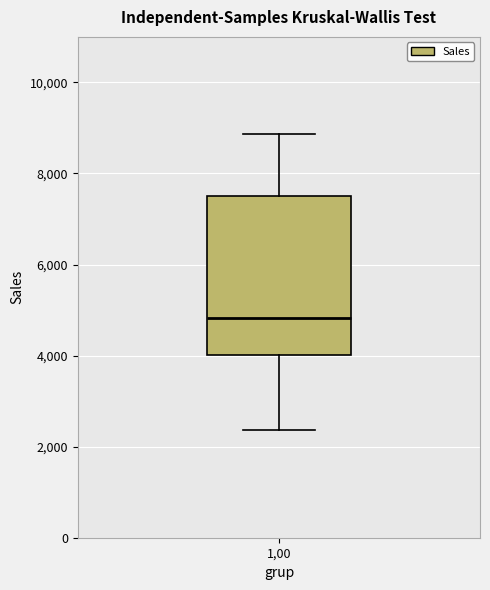

Transcribe this box plot: give where the median line is, the range the box spans, and where the two whiskers end, as read against the y-axis. The values are not printed on the chart, so give them approximately, as read against the axis.

median 4800, box 4000 to 7600, whiskers 2400 to 8800